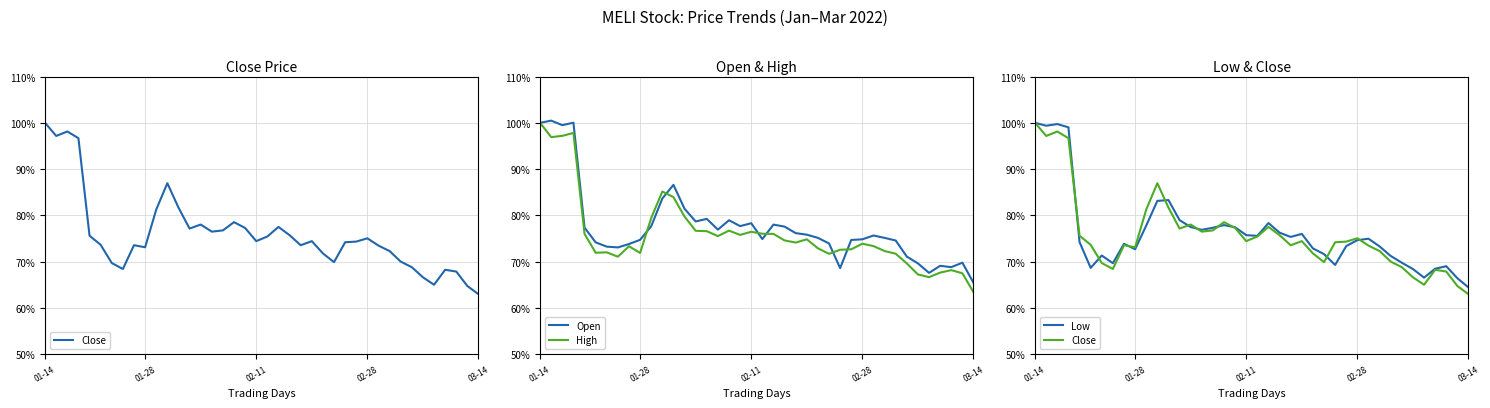

True or false: Close has a value of 27.0 at 20.

False